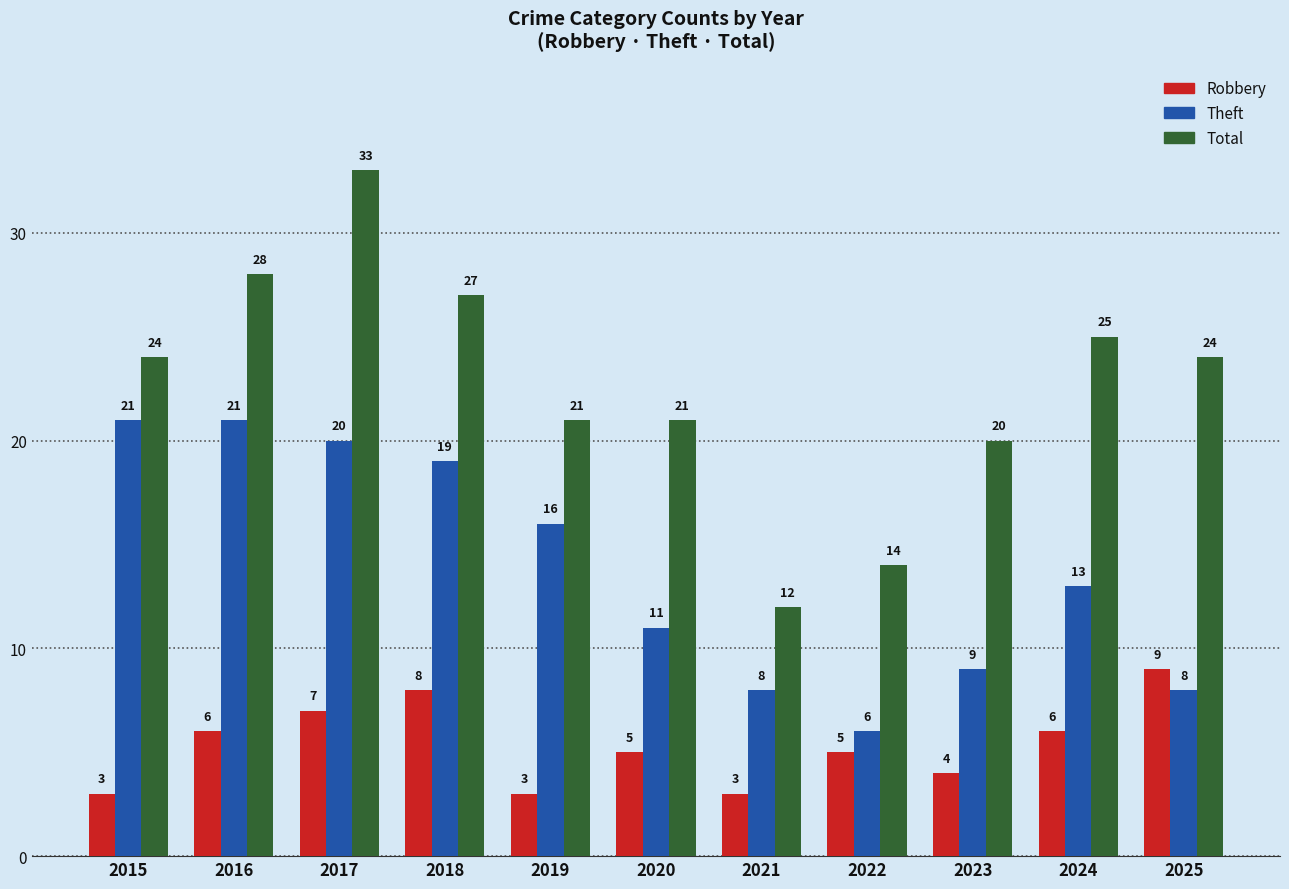

At 2017, list the series in order from largest to smallest.

Total, Theft, Robbery